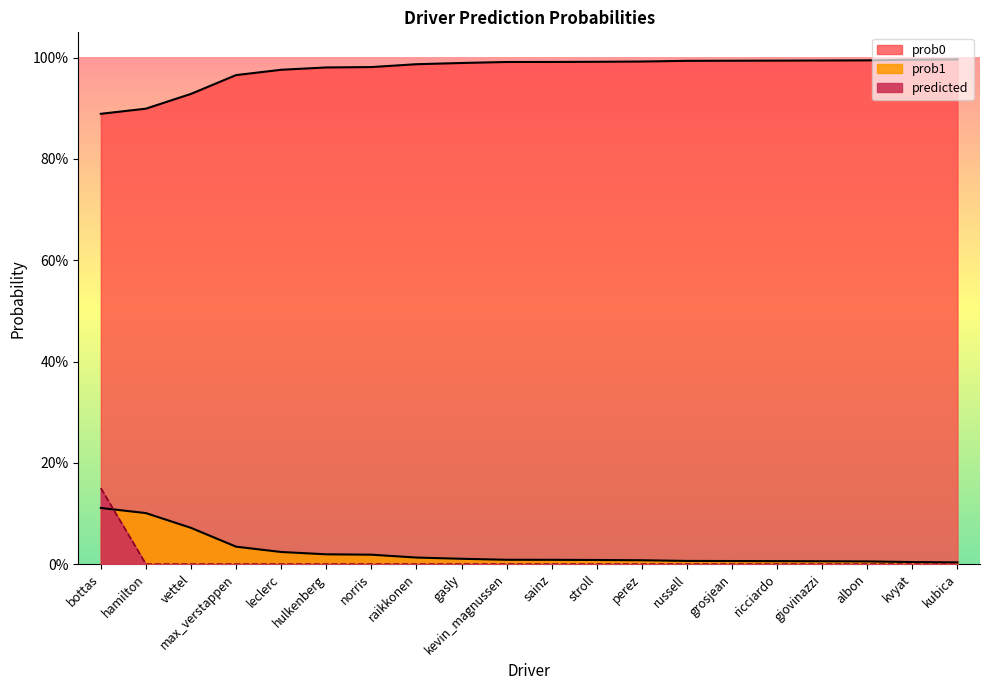

Which series has the widest spread of values?

predicted